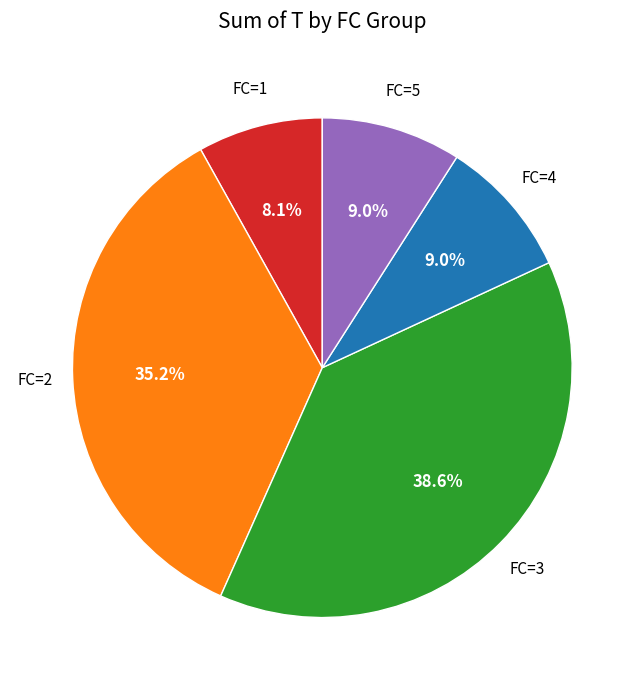

How many segments does this pie chart have?

5